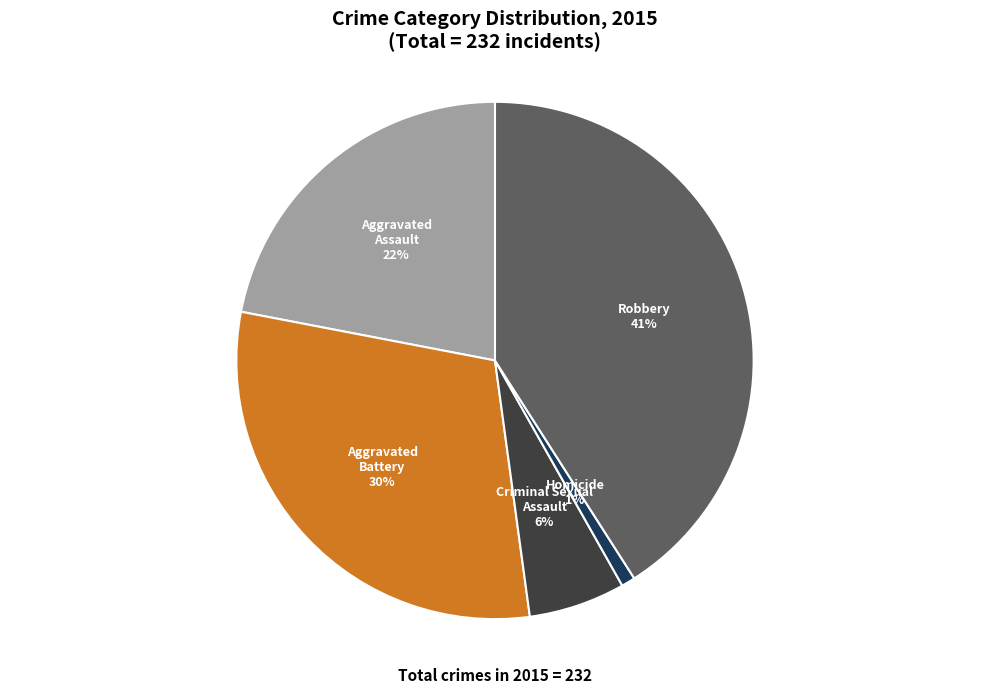

Combined, do Aggravated Battery and Aggravated Assault account for over 50%?

Yes